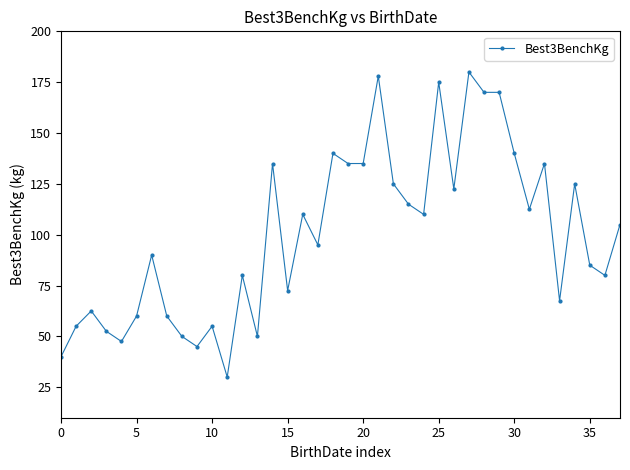

What is the value of the 30th point from the left?

170.0